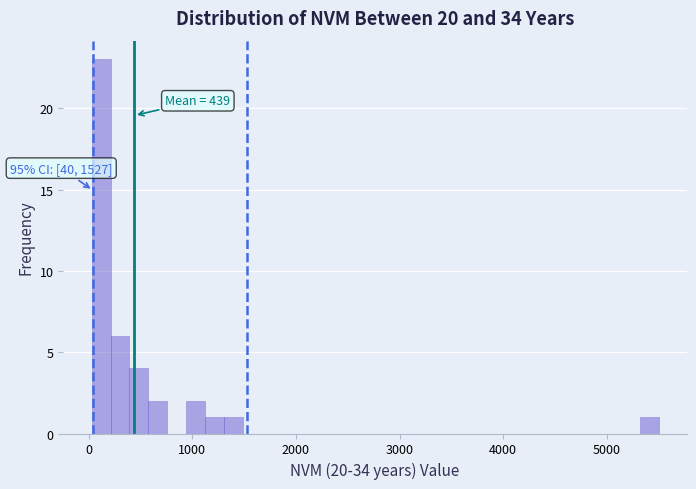

Around what value on the x-axis is the tallest bar? Give the approximate position of its centre, as read against the axis.

100